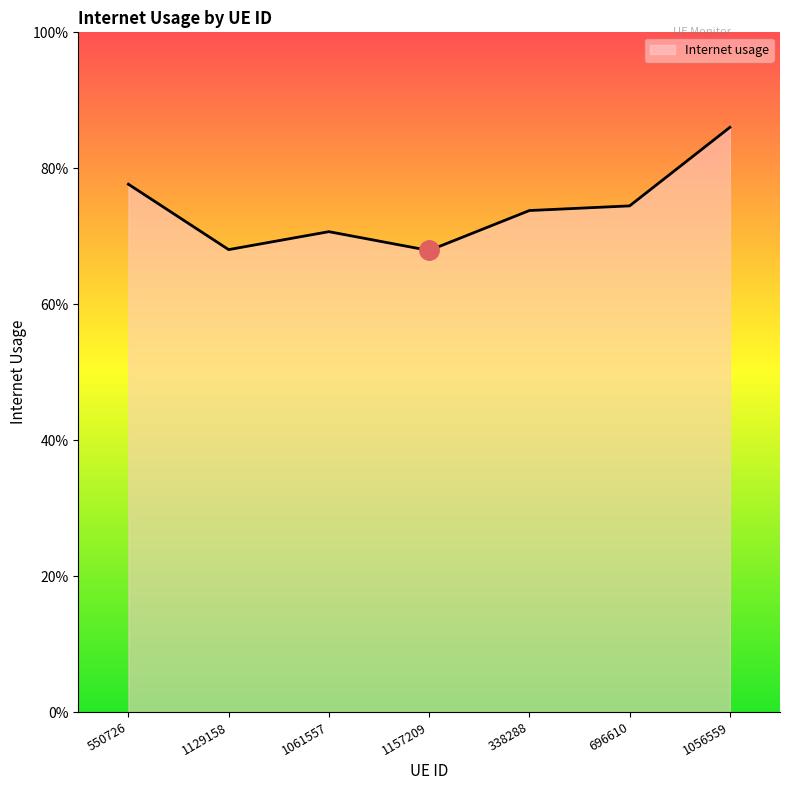

What is the approximate value at 696610?

0.7